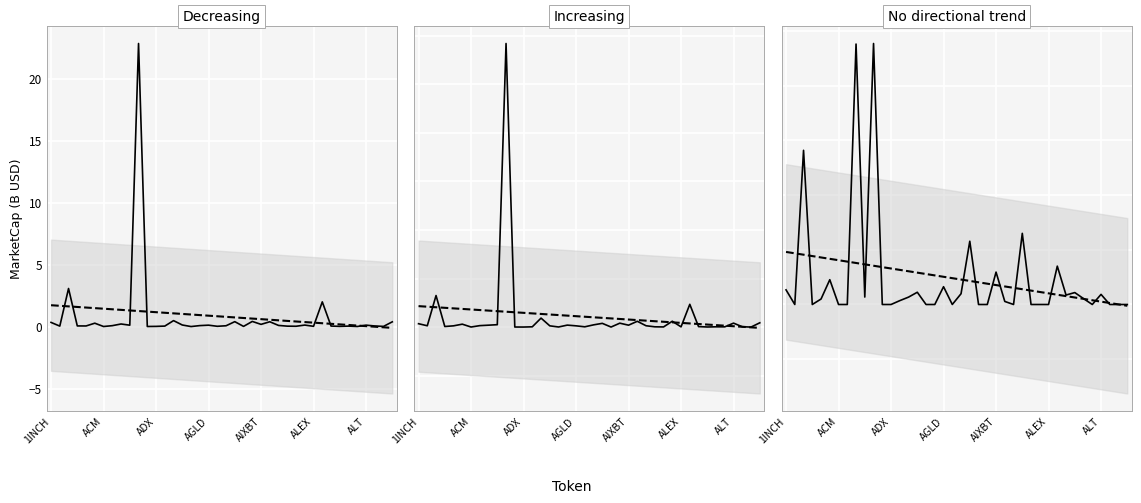

Where is the first local maximum for Binance OI?

ADX